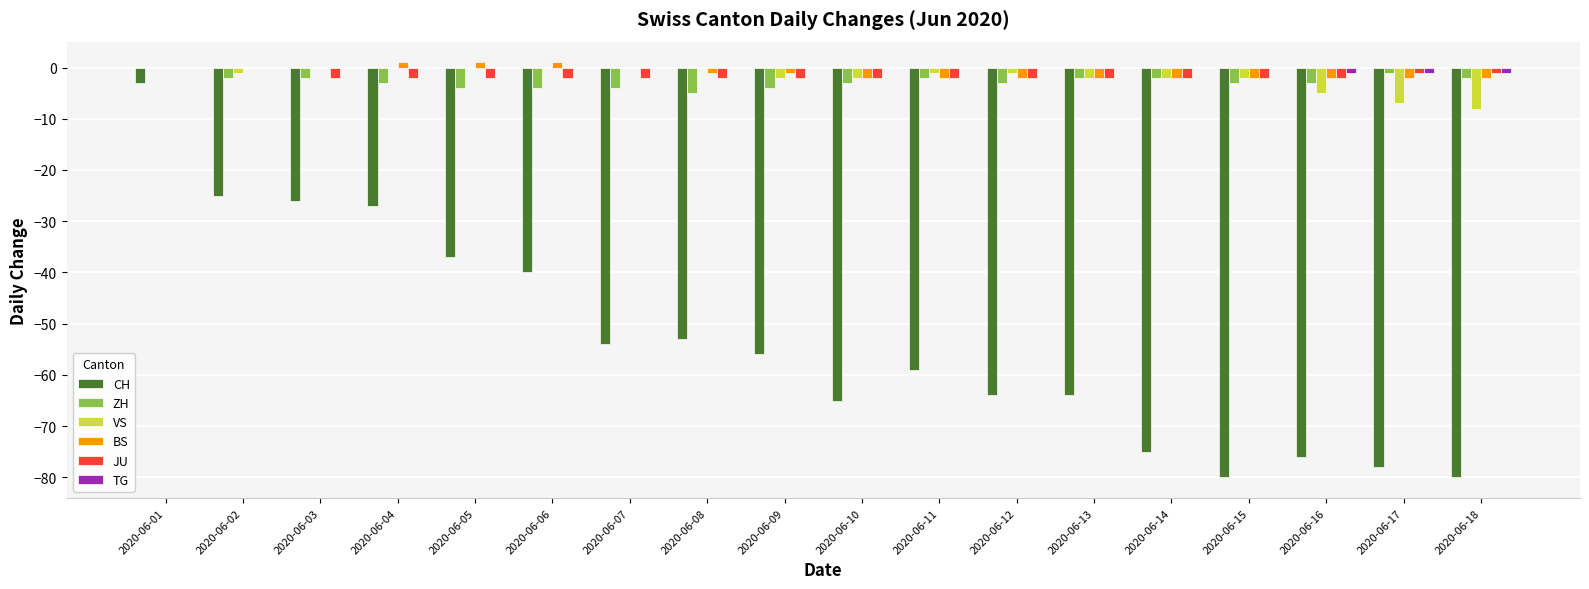

At which category is the sum across all series the highest?

2020-06-01